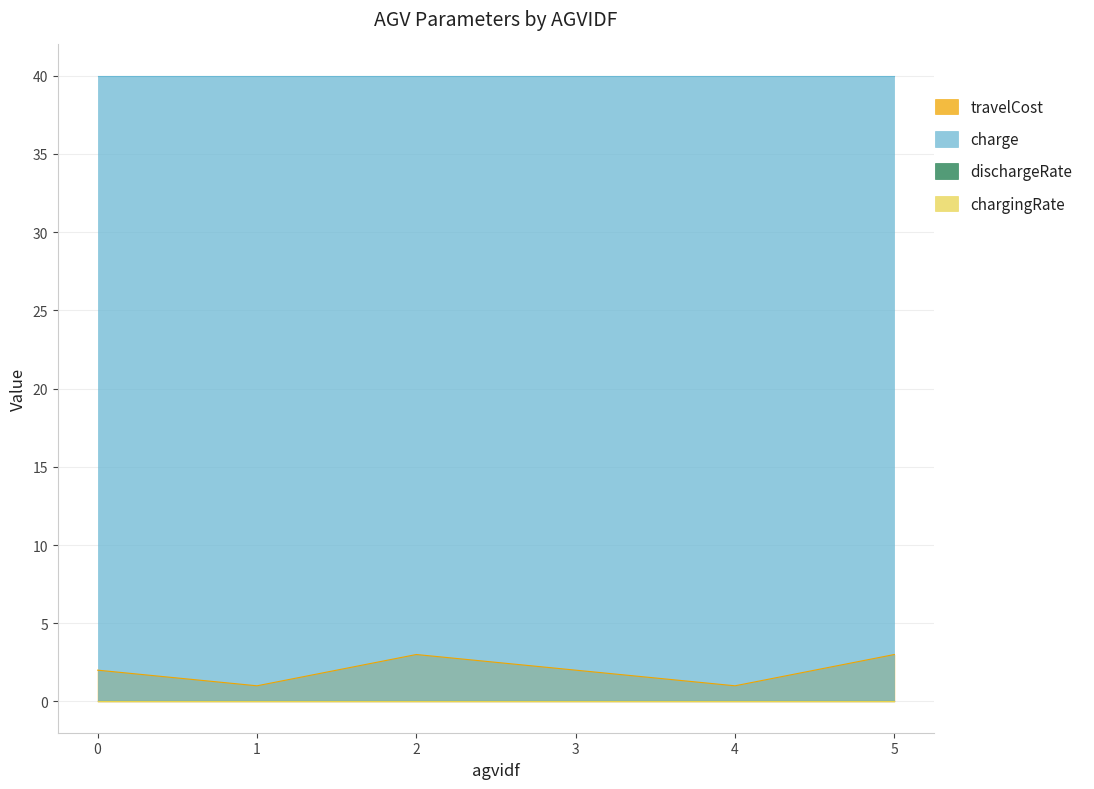

At which category is the sum across all series the highest?

2